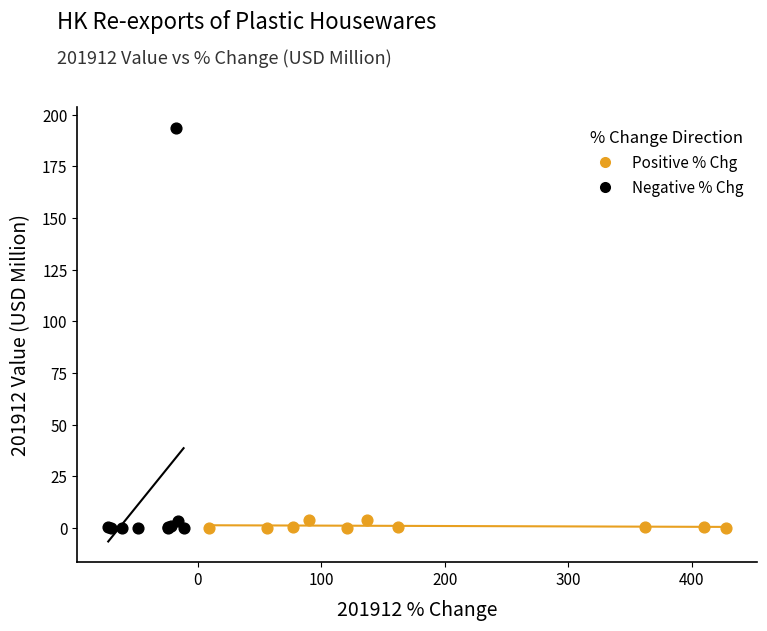

Which series reaches the maximum Y coordinate?

Negative % Chg